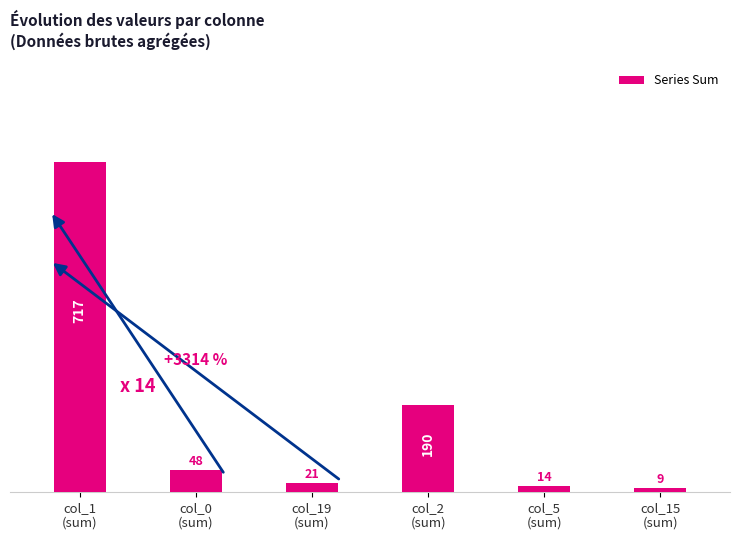

Is it true that the value at col_15
(sum) is 9?

True